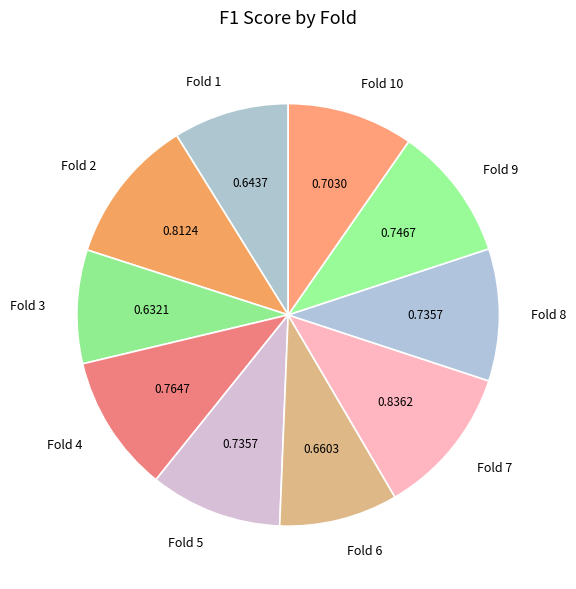

Between Fold 5 and Fold 7, which is larger?

Fold 7